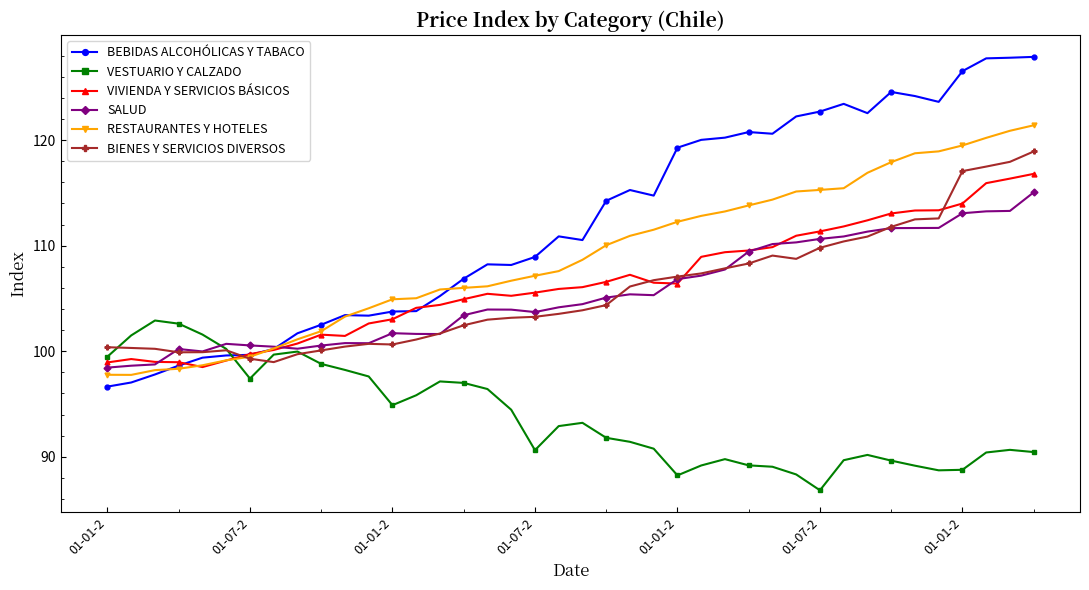

Rank the series by their maximum value, from highest to lowest.

BEBIDAS ALCOHÓLICAS Y TABACO, RESTAURANTES Y HOTELES, BIENES Y SERVICIOS DIVERSOS, VIVIENDA Y SERVICIOS BÁSICOS, SALUD, VESTUARIO Y CALZADO